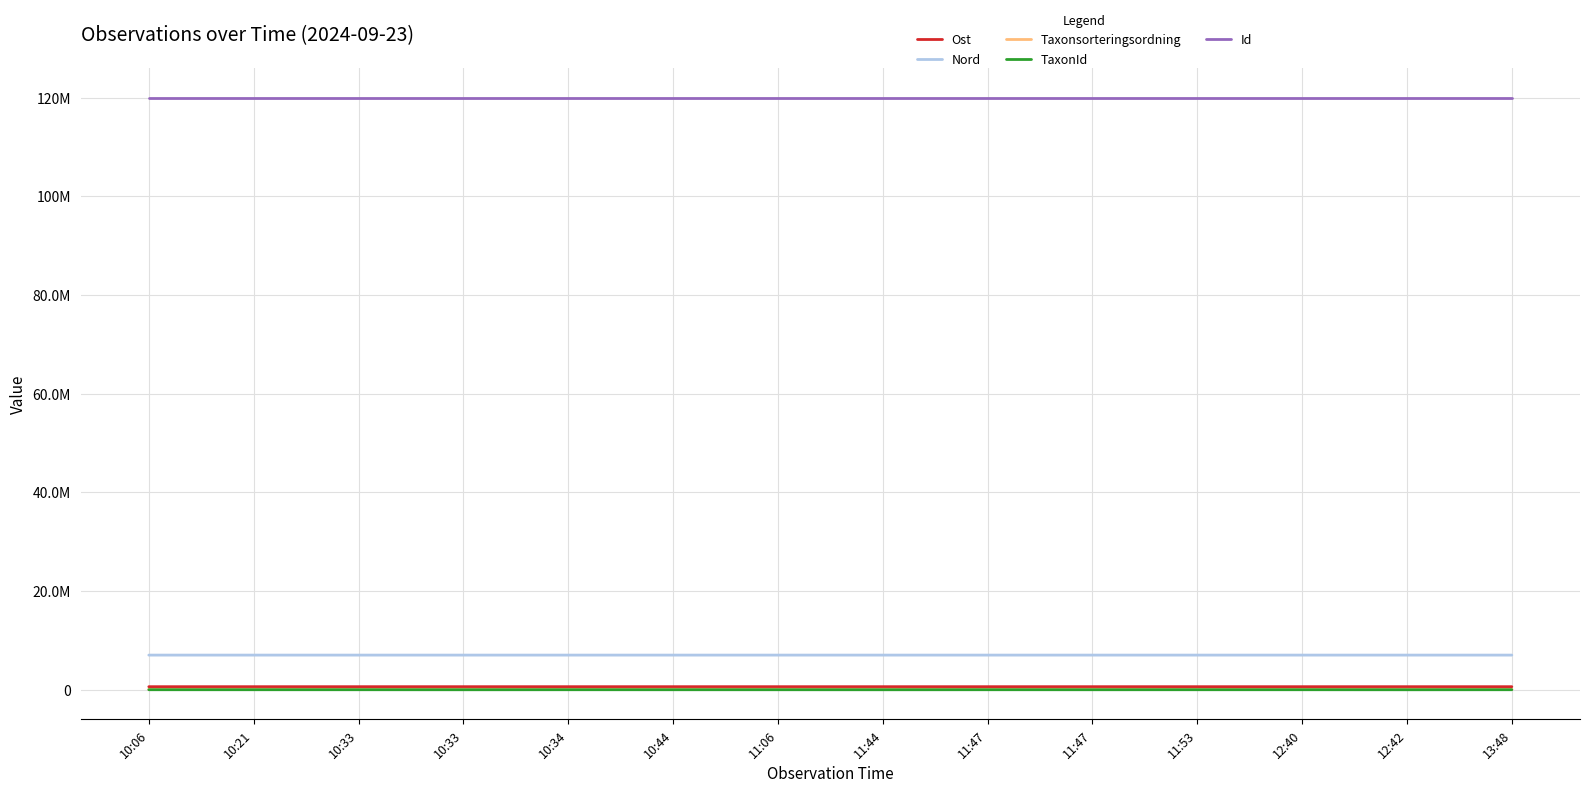

What are all the series names shown in the legend?

Ost, Nord, Taxonsorteringsordning, TaxonId, Id